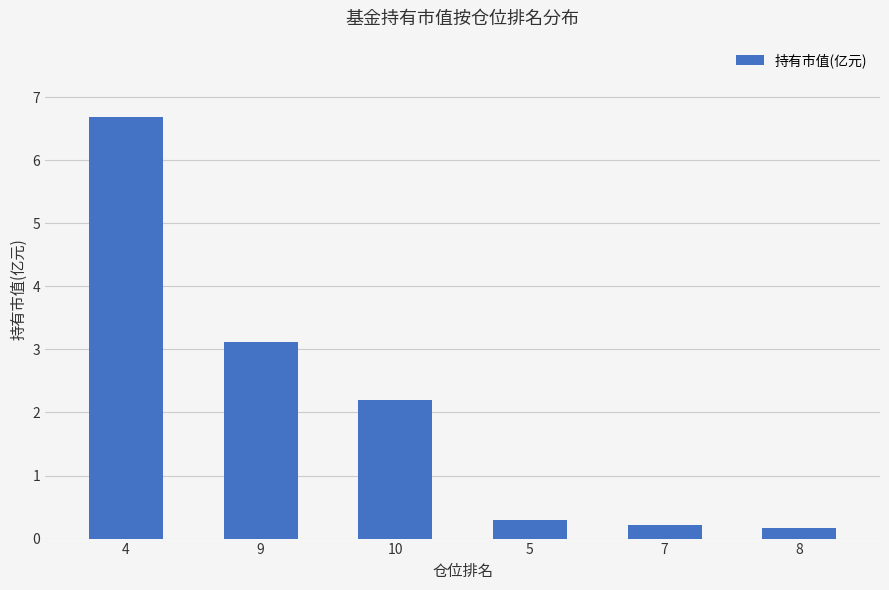

What is the greatest value displayed?

6.7